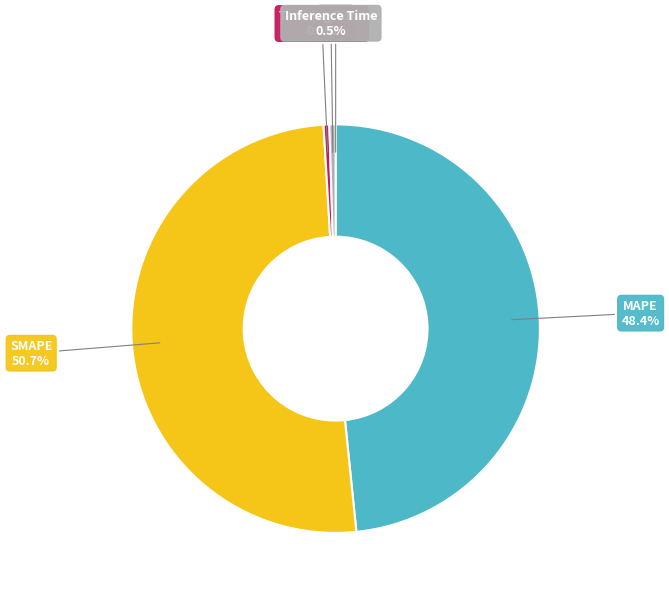

Does any single category account for the majority?

Yes